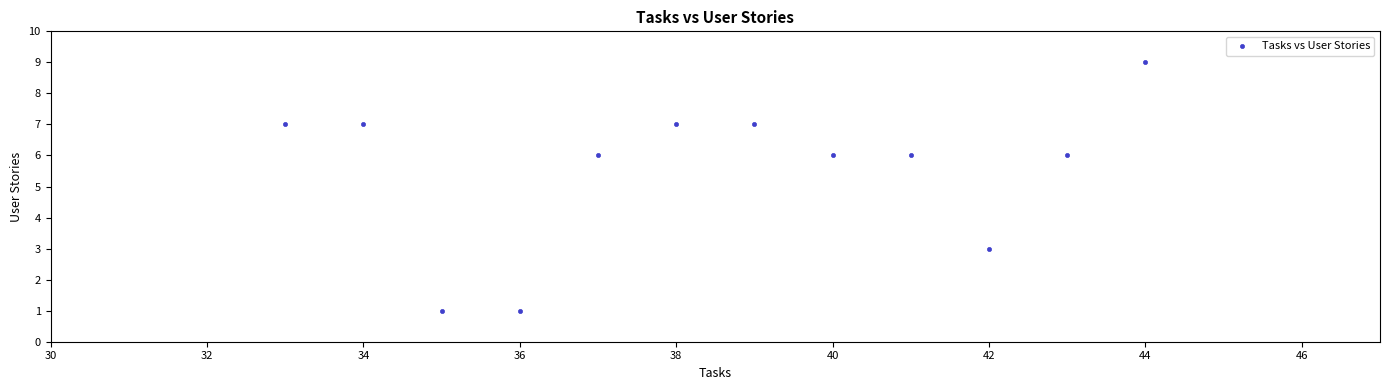

What is the average Y value?

6